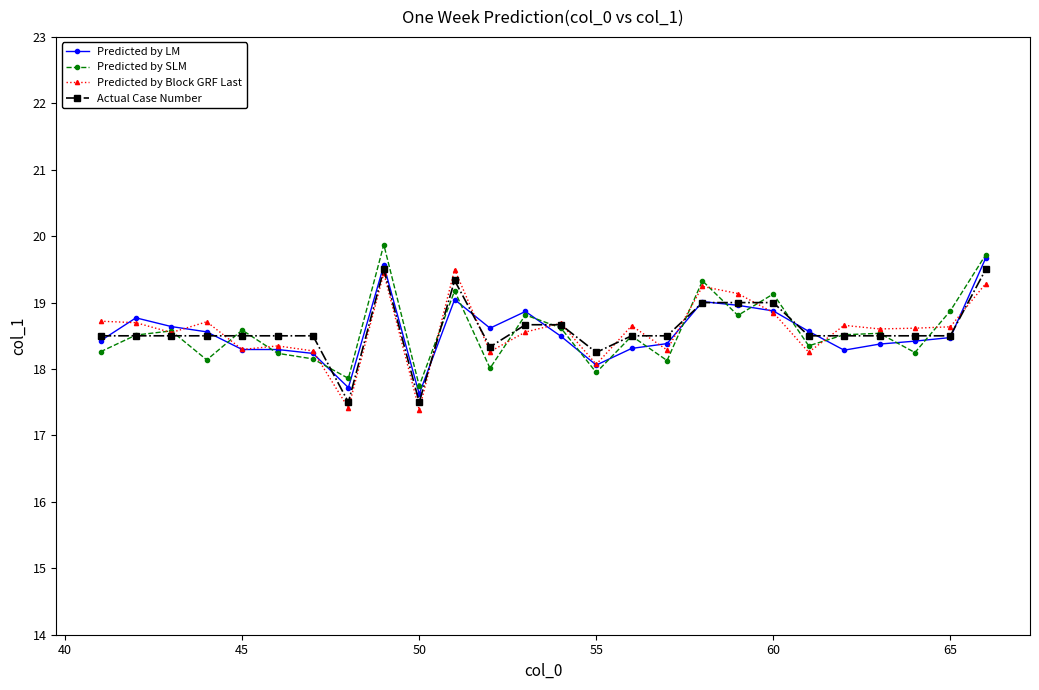

True or false: Actual Case Number has more than 0 points higher than both neighbors.

True